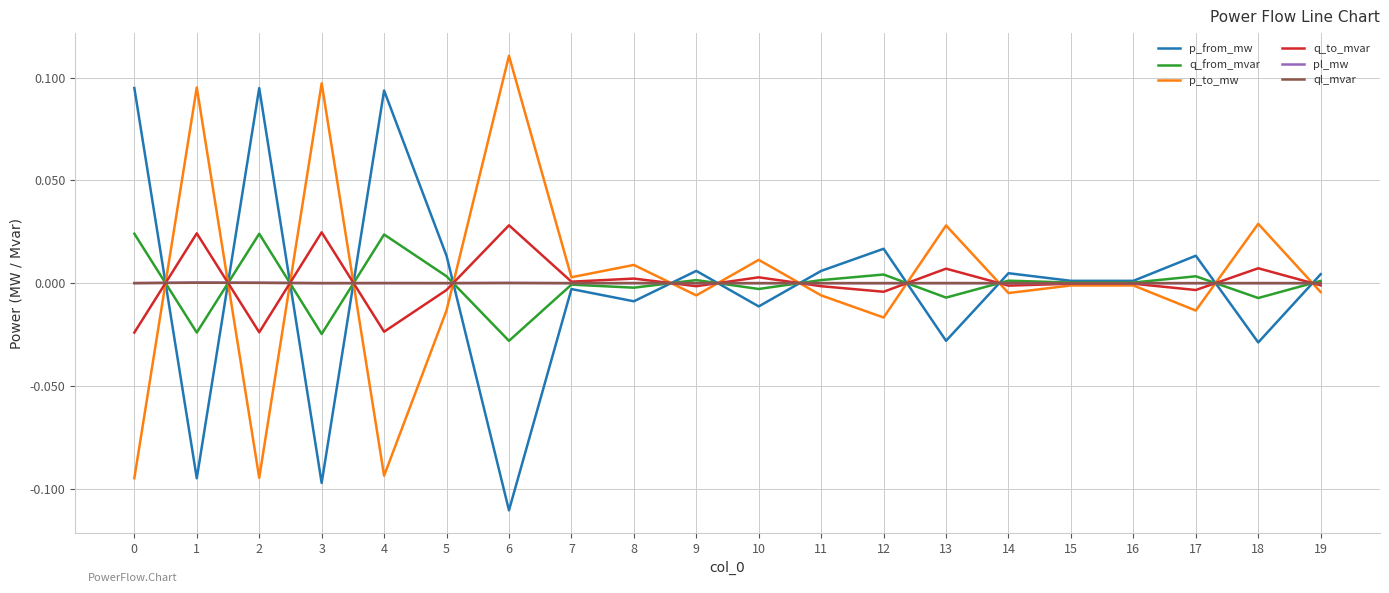

True or false: pl_mw and ql_mvar intersect in this chart.

False